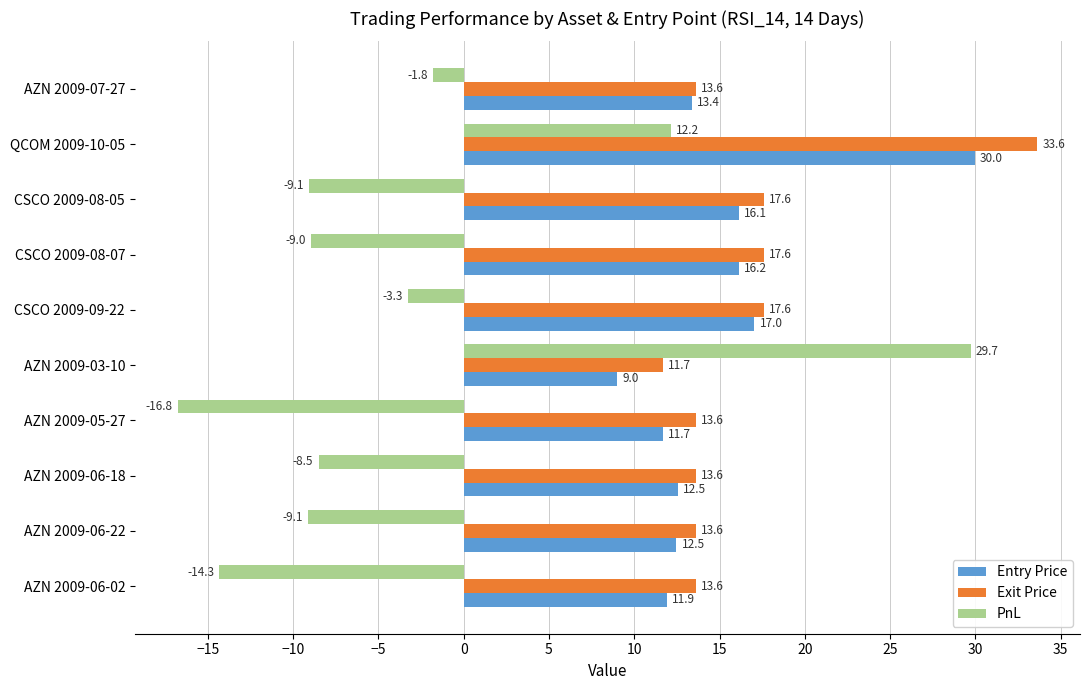

Which series has the largest total across all categories?

Exit Price